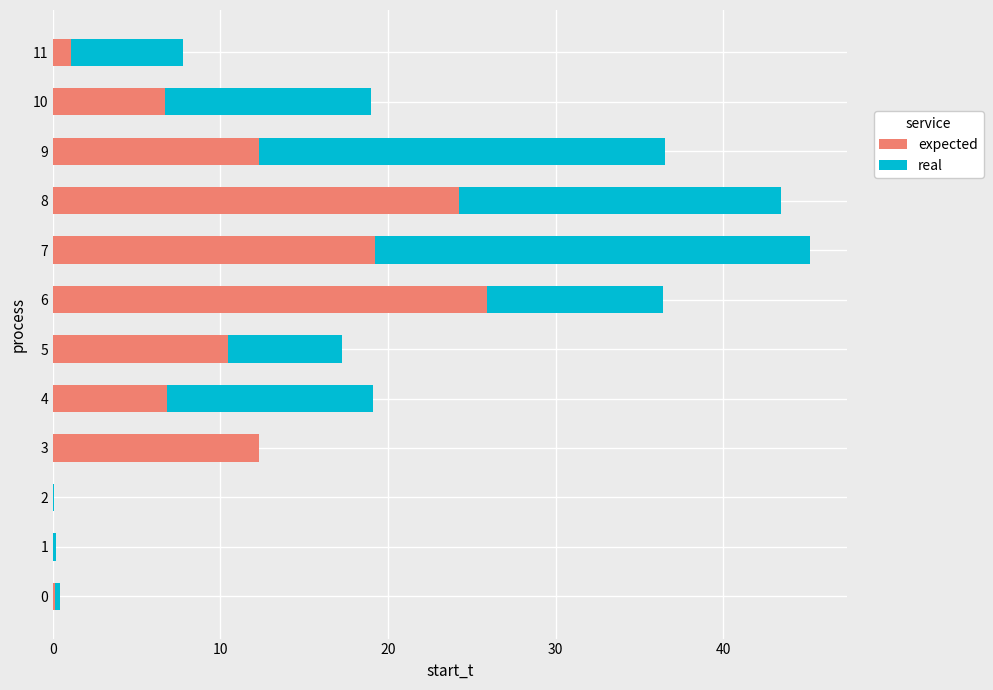

How many data points in expected are above 10?

6